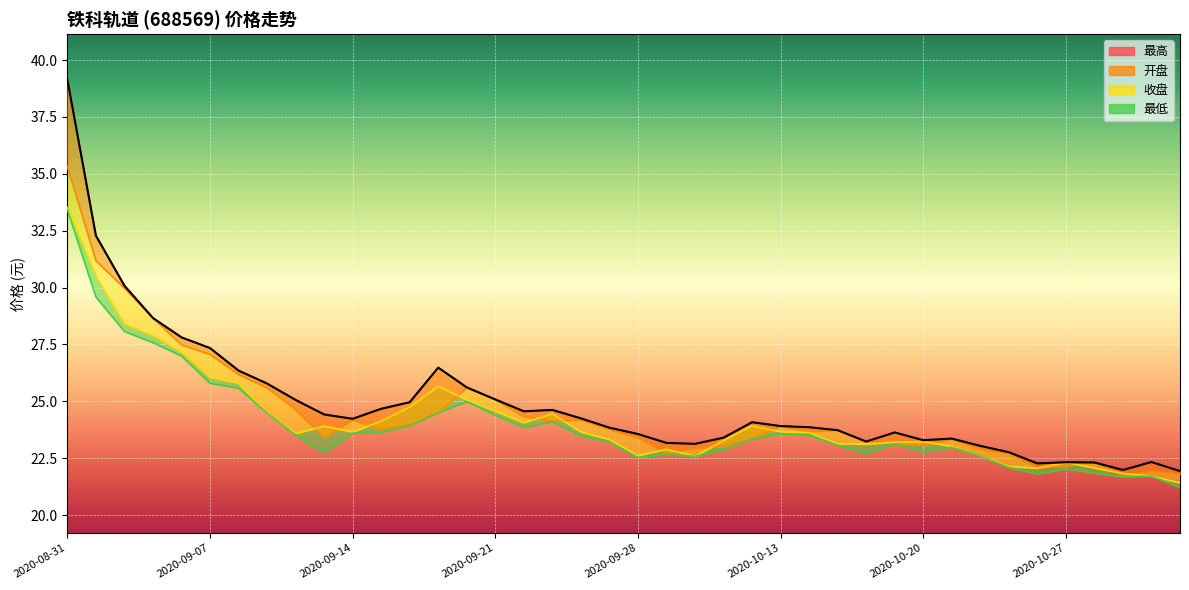

In 收盘, how many points are lower than both neighbors (excluding endpoints)?

7